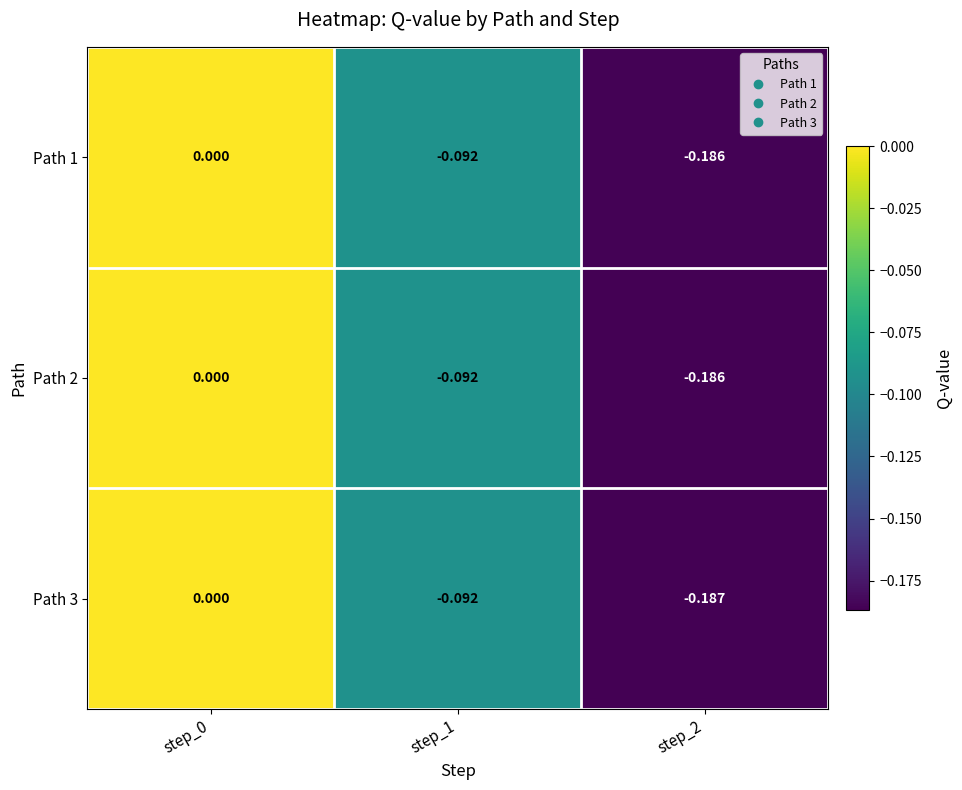

Is the value of Path 3 at step_2 greater than the value of Path 1 at step_0?

No